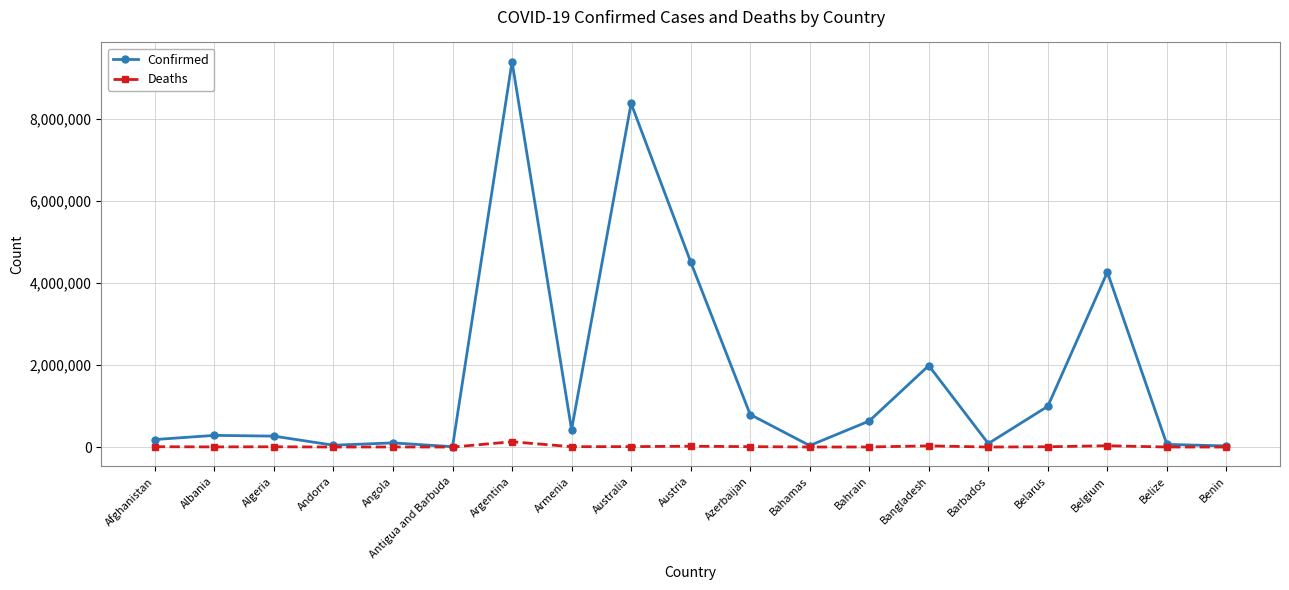

How many values in the Deaths series are below 6875?

9